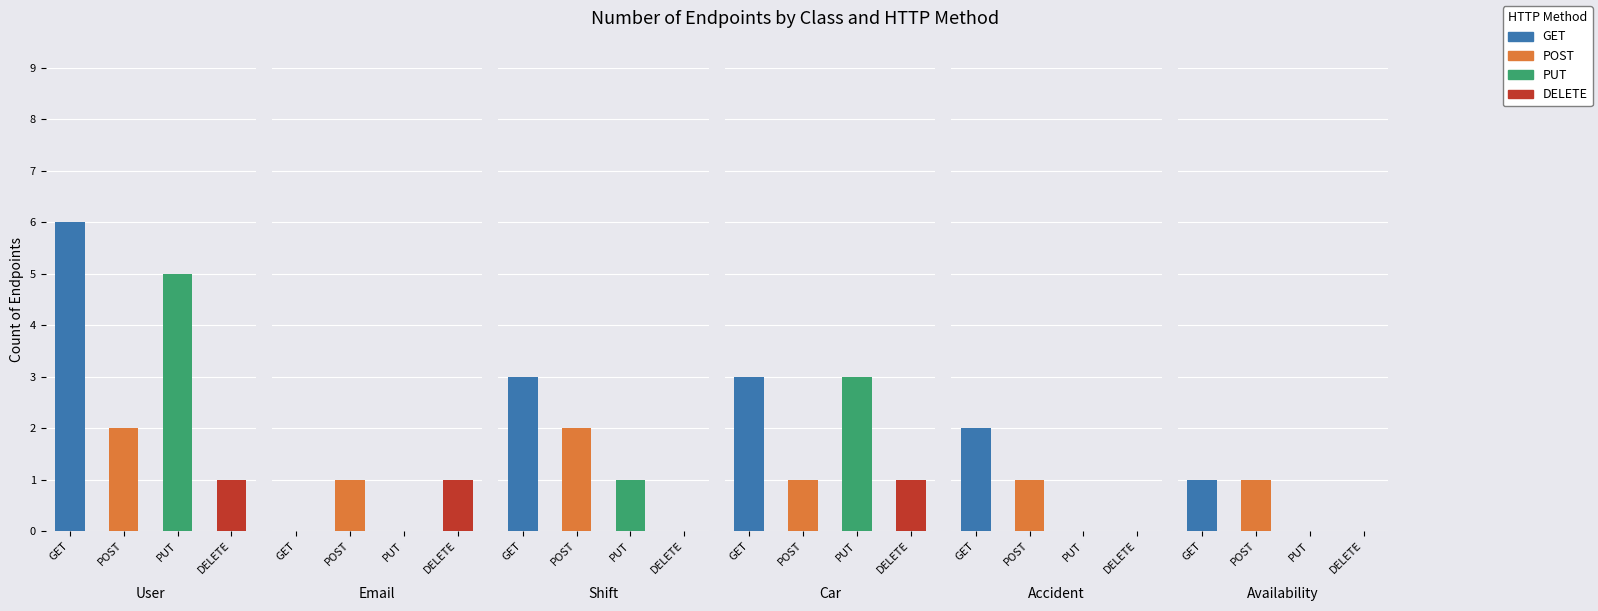

How many data points in GET are above 3?

1